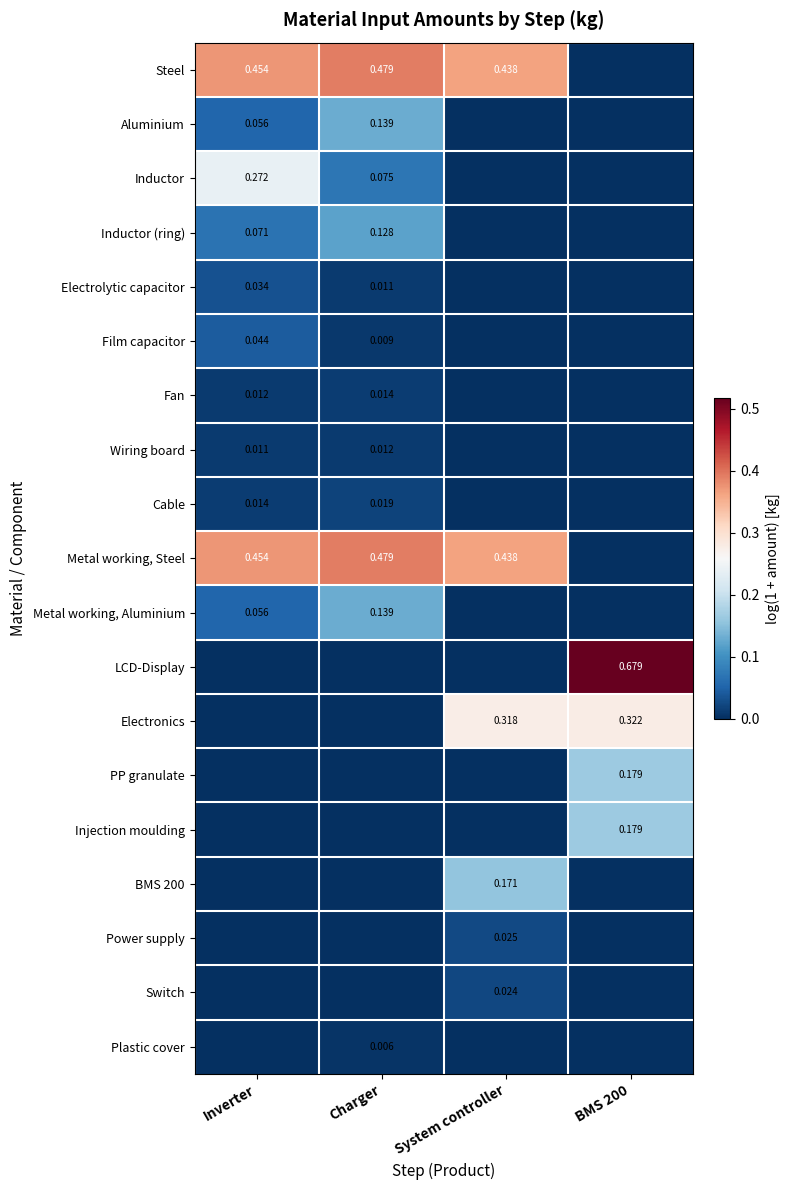

Is the value of Injection moulding at BMS 200 greater than the value of Film capacitor at Charger?

Yes